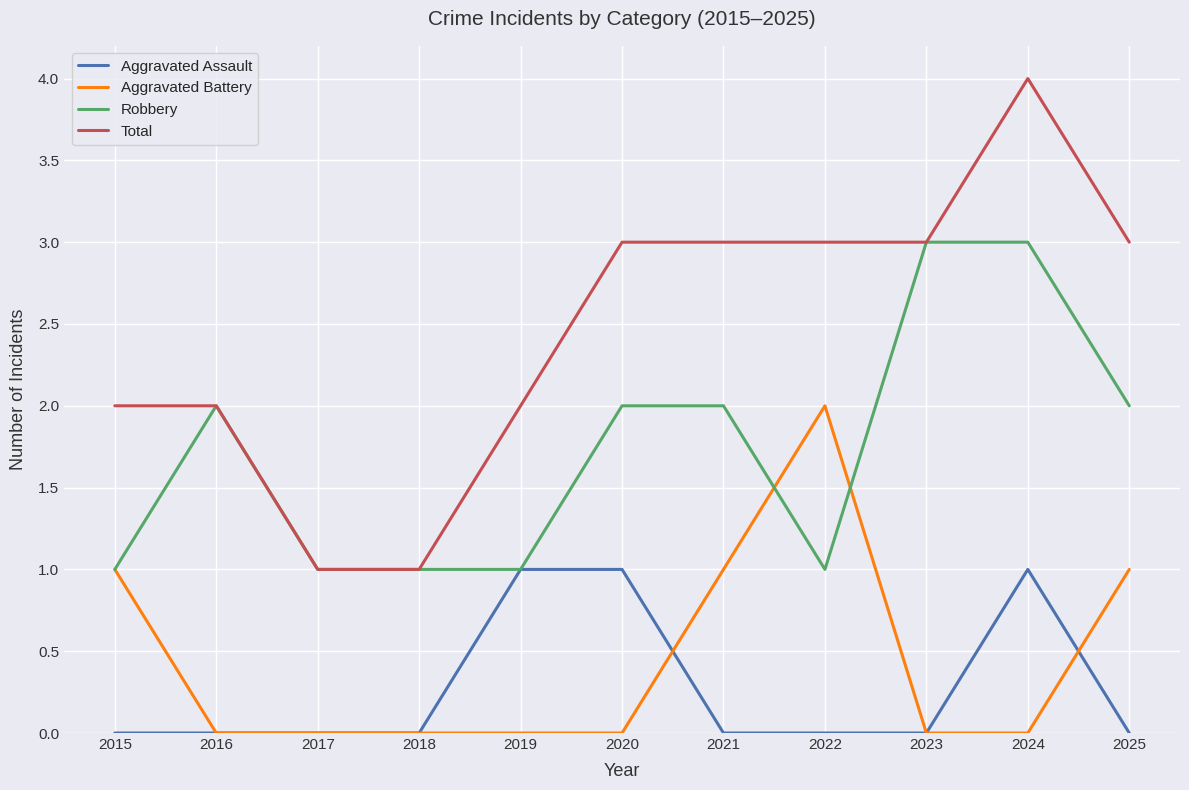

Reading left to right, transcribe all the data shown in this chart.

Aggravated Assault: 0	0	0	0	1	1	0	0	0	1	0
Aggravated Battery: 1	0	0	0	0	0	1	2	0	0	1
Robbery: 1	2	1	1	1	2	2	1	3	3	2
Total: 2	2	1	1	2	3	3	3	3	4	3